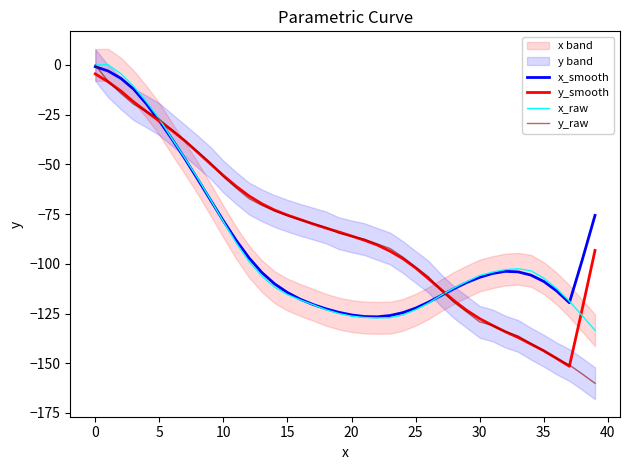

What value does the x_raw series have at 39?

-133.4